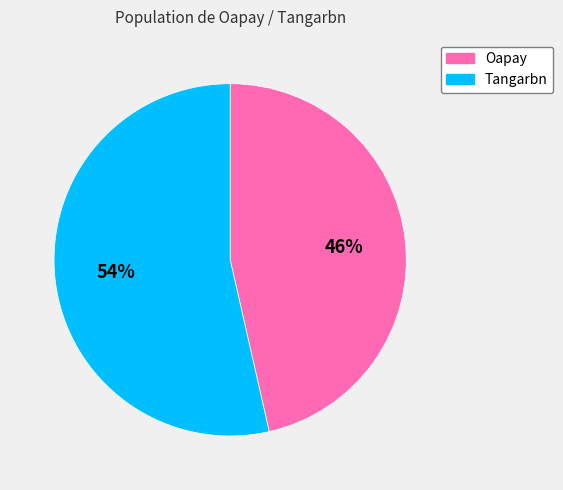

What is the smallest slice in the pie chart?

Oapay